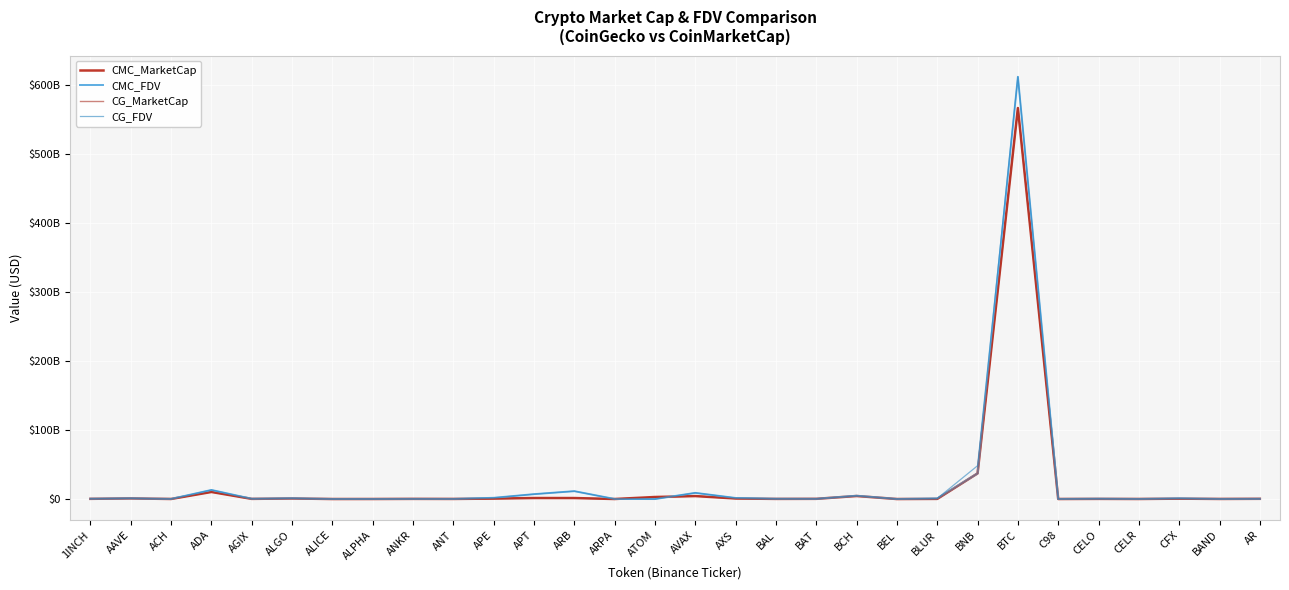

List the series in order of their peak value, lowest first.

CMC_MarketCap, CG_MarketCap, CMC_FDV, CG_FDV